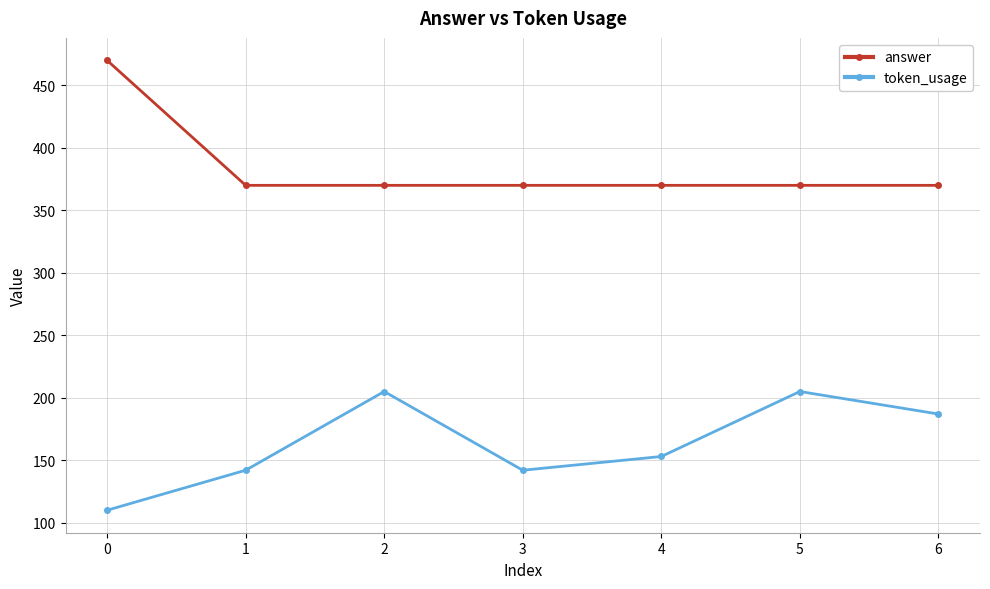

How many token_usage values are between 142 and 205?

6